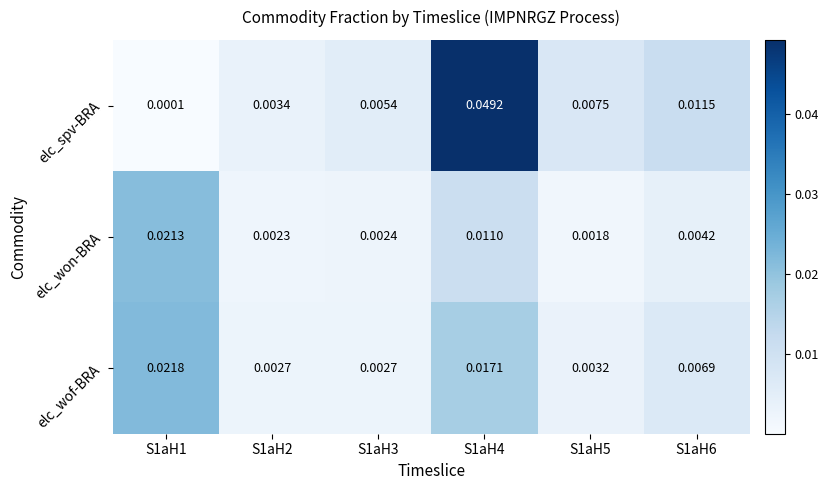

Rank the series by their maximum value, from lowest to highest.

elc_won-BRA, elc_wof-BRA, elc_spv-BRA